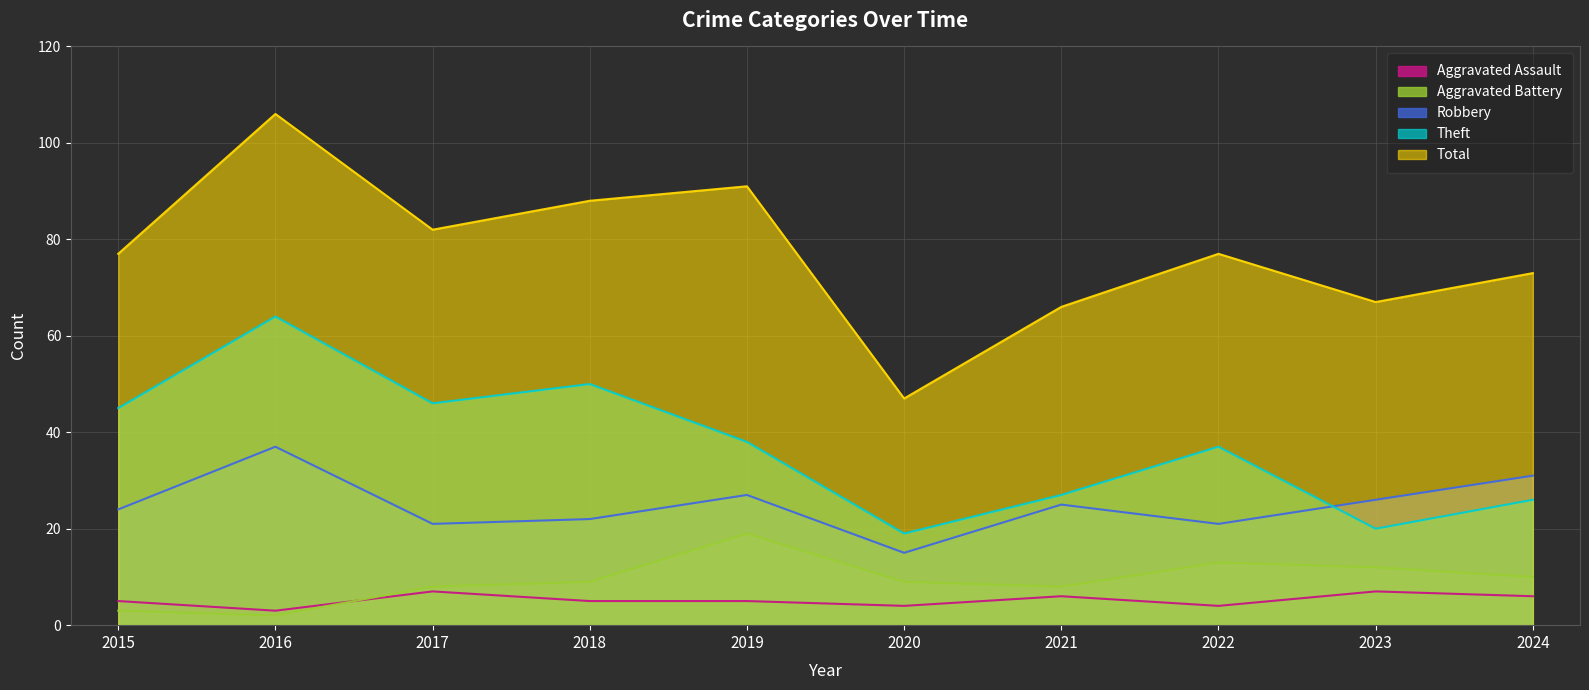

What is the value of the Aggravated Assault point at the 9th from the left?

7